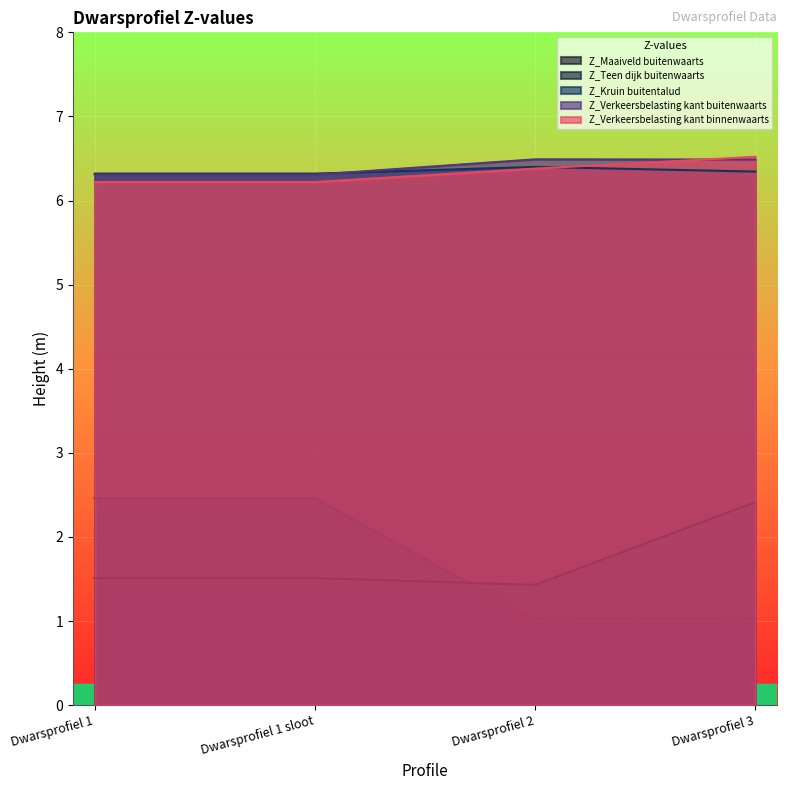

The Z_Kruin buitentalud series shows 3.7 at Dwarsprofiel 3. True or false?

False